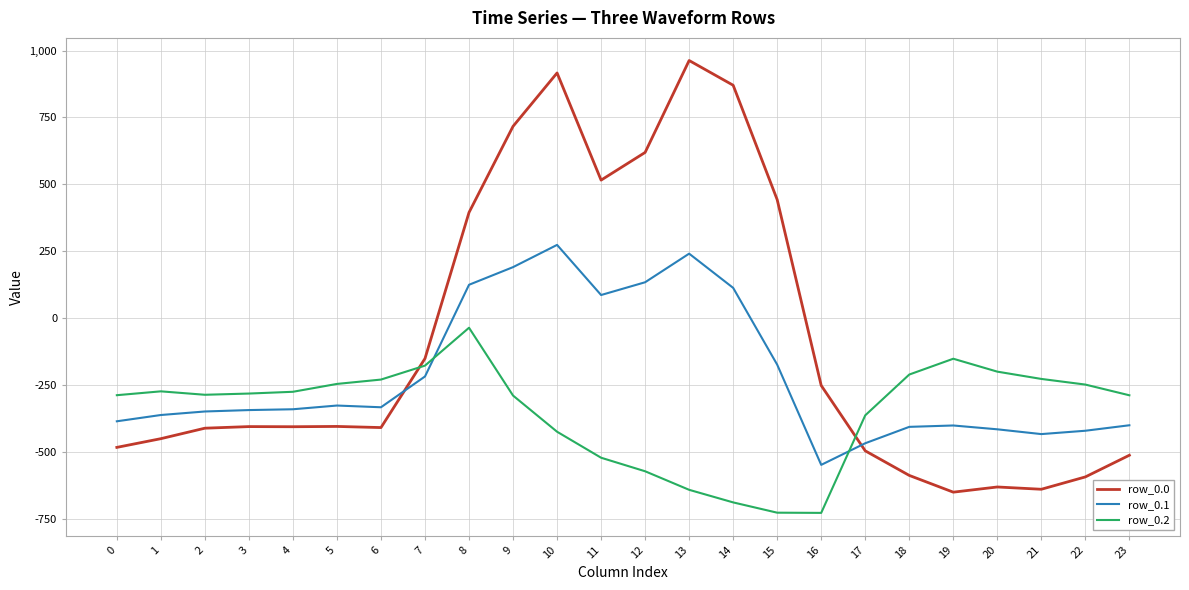

What is the difference between the maximum and minimum values in the row_0.1 series?

821.4